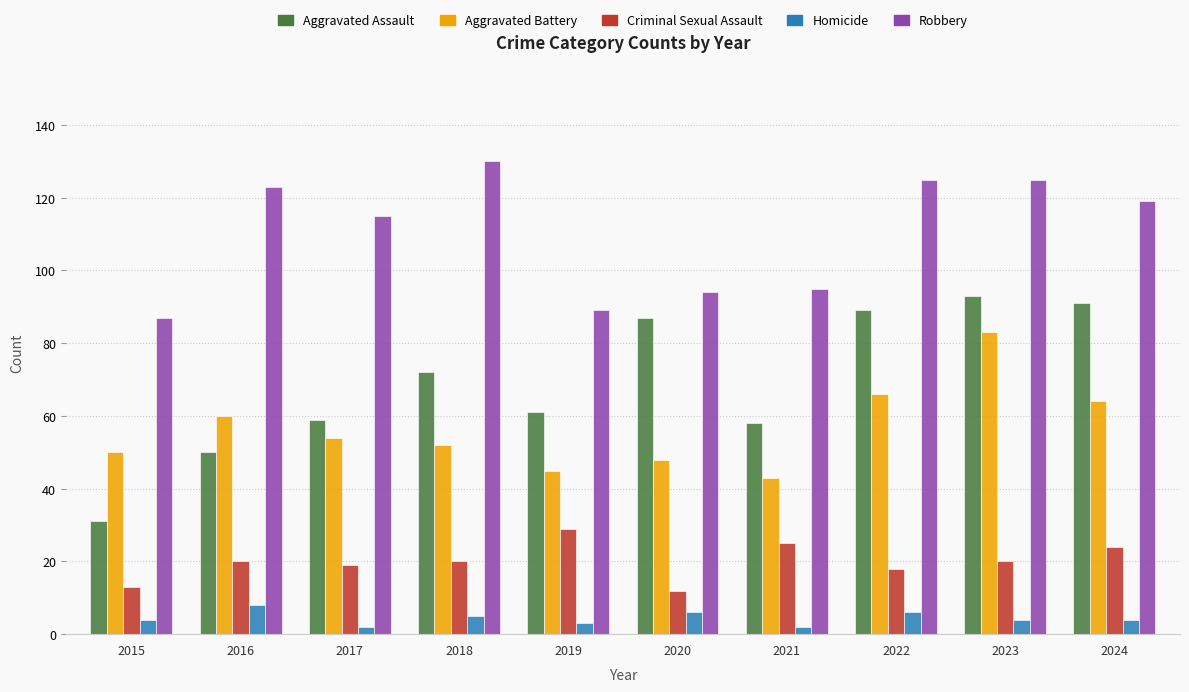

At which label is Robbery closest to 108?

2017